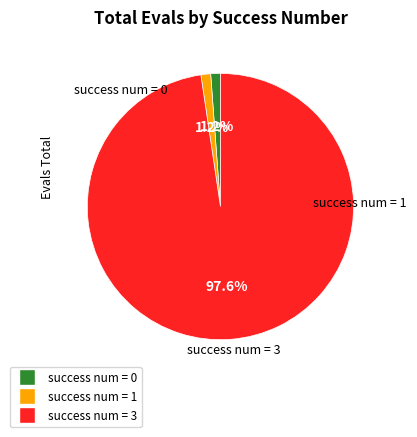

Do success num = 1 and success num = 3 together represent more than half of the pie?

Yes